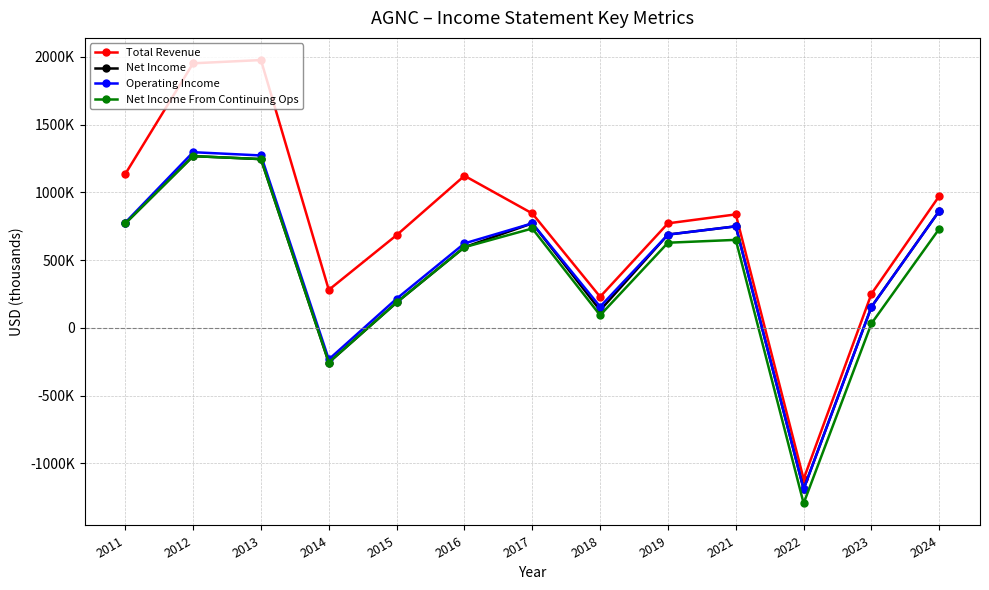

At which category is the sum across all series the highest?

2012